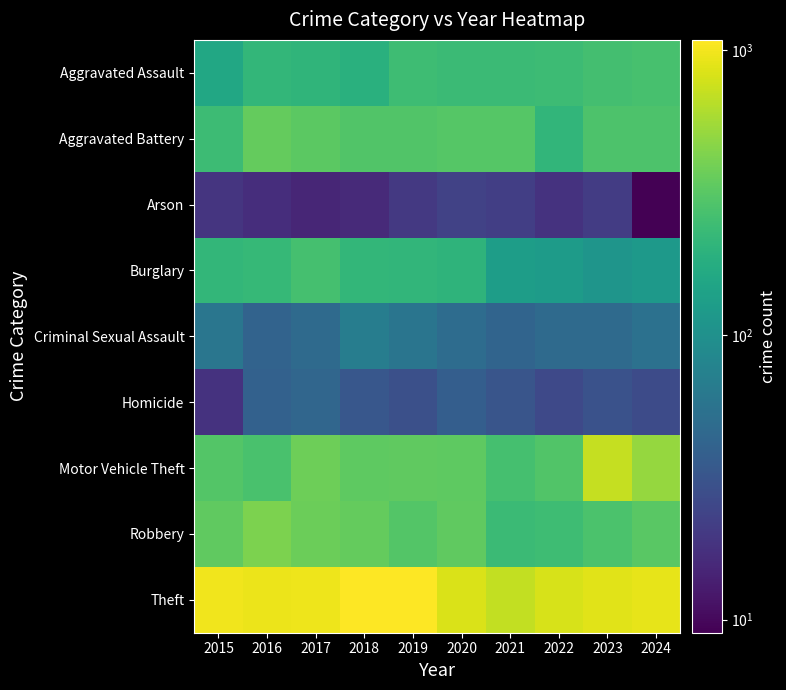

Reading right to left, transcribe all the data shown in this chart.

Aggravated Assault: 2024=269	2023=260	2022=241	2021=237	2020=237	2019=244	2018=190	2017=207	2016=216	2015=160
Aggravated Battery: 2024=284	2023=285	2022=210	2021=308	2020=307	2019=298	2018=296	2017=322	2016=348	2015=241
Arson: 2024=9	2023=21	2022=18	2021=22	2020=23	2019=20	2018=16	2017=15	2016=17	2015=19
Burglary: 2024=119	2023=110	2022=126	2021=129	2020=202	2019=211	2018=213	2017=263	2016=222	2015=216
Criminal Sexual Assault: 2024=54	2023=47	2022=47	2021=42	2020=49	2019=58	2018=69	2017=47	2016=41	2015=59
Homicide: 2024=27	2023=30	2022=26	2021=32	2020=38	2019=29	2018=33	2017=44	2016=40	2015=18
Motor Vehicle Theft: 2024=509	2023=707	2022=294	2021=266	2020=328	2019=334	2018=329	2017=376	2016=274	2015=303
Robbery: 2024=321	2023=277	2022=244	2021=234	2020=339	2019=300	2018=348	2017=372	2016=423	2015=339
Theft: 2024=914	2023=869	2022=814	2021=699	2020=821	2019=1085	2018=1070	2017=966	2016=948	2015=978